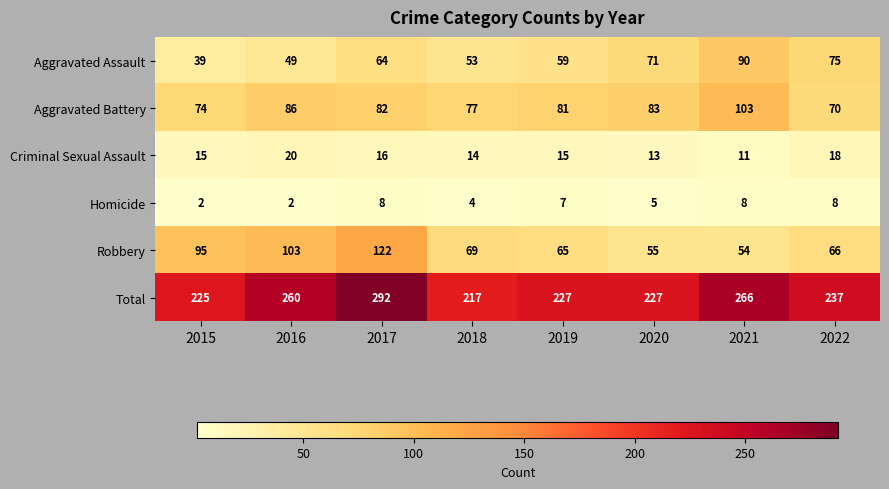

What is the difference between the second highest and second lowest values in the Aggravated Assault series?

26